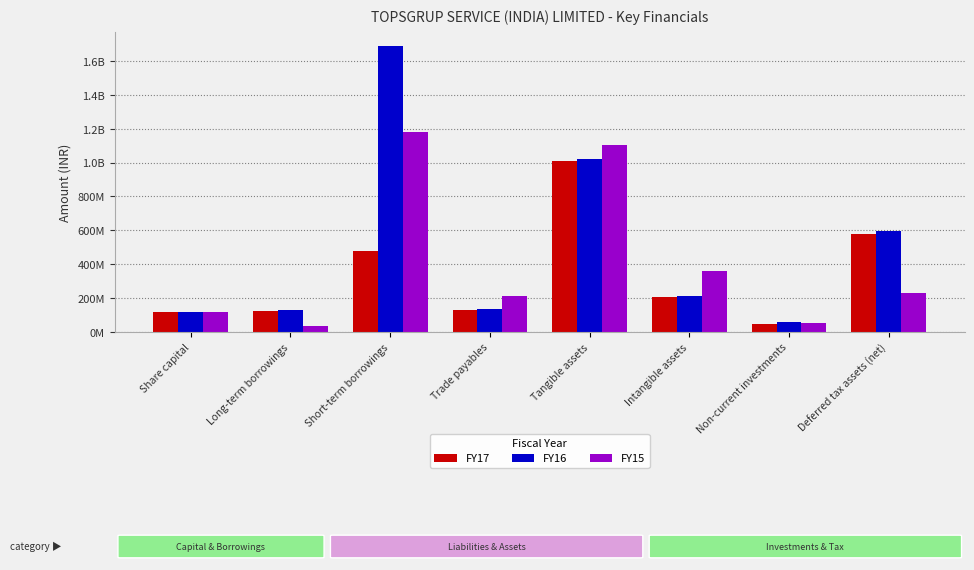

What are all the series names shown in the legend?

FY17, FY16, FY15